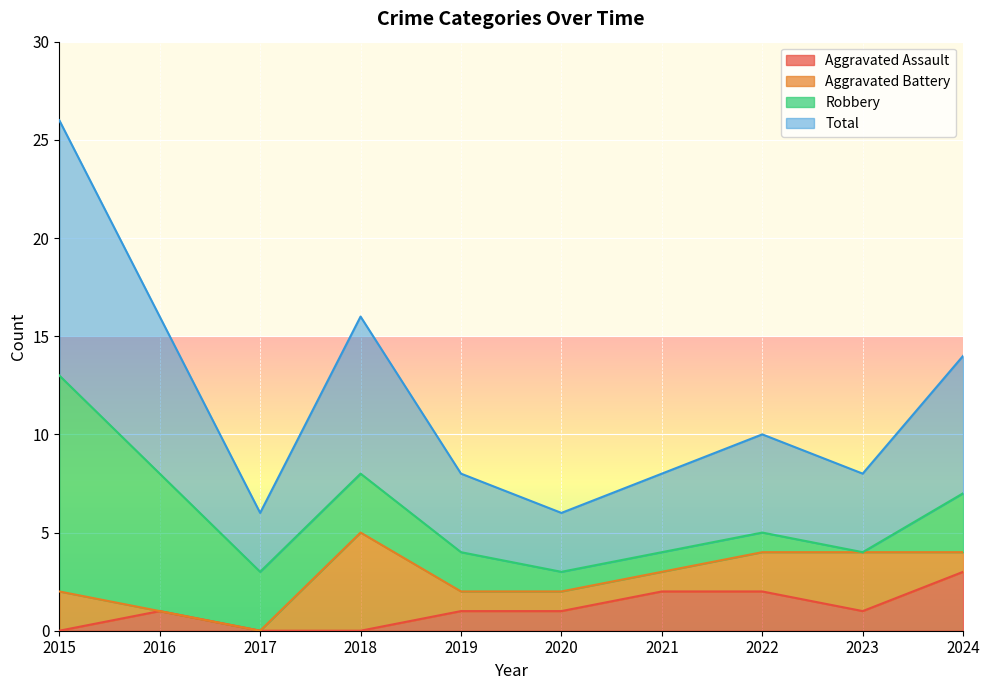

Rank the categories by Total value from lowest to highest.

2017, 2020, 2019, 2021, 2023, 2022, 2024, 2016, 2018, 2015